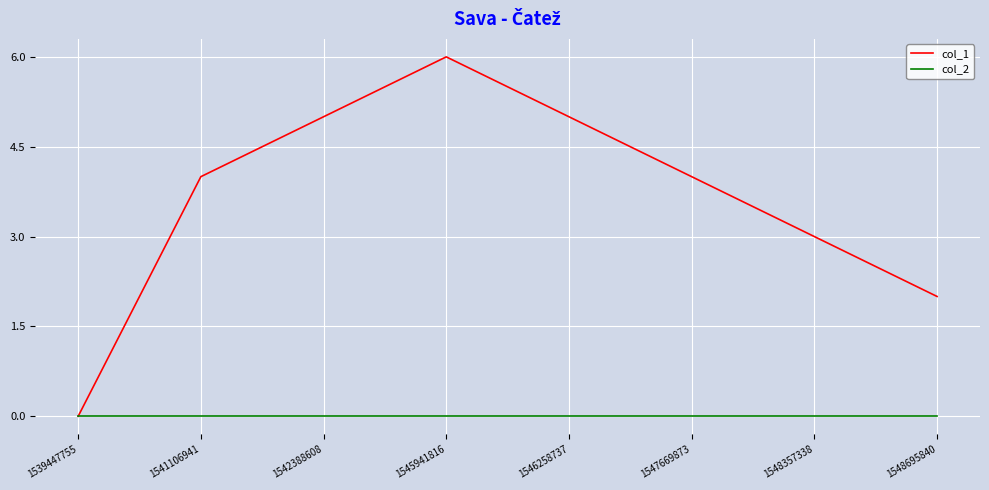

What is the spread (max minus min) of values at 1548695840?

2